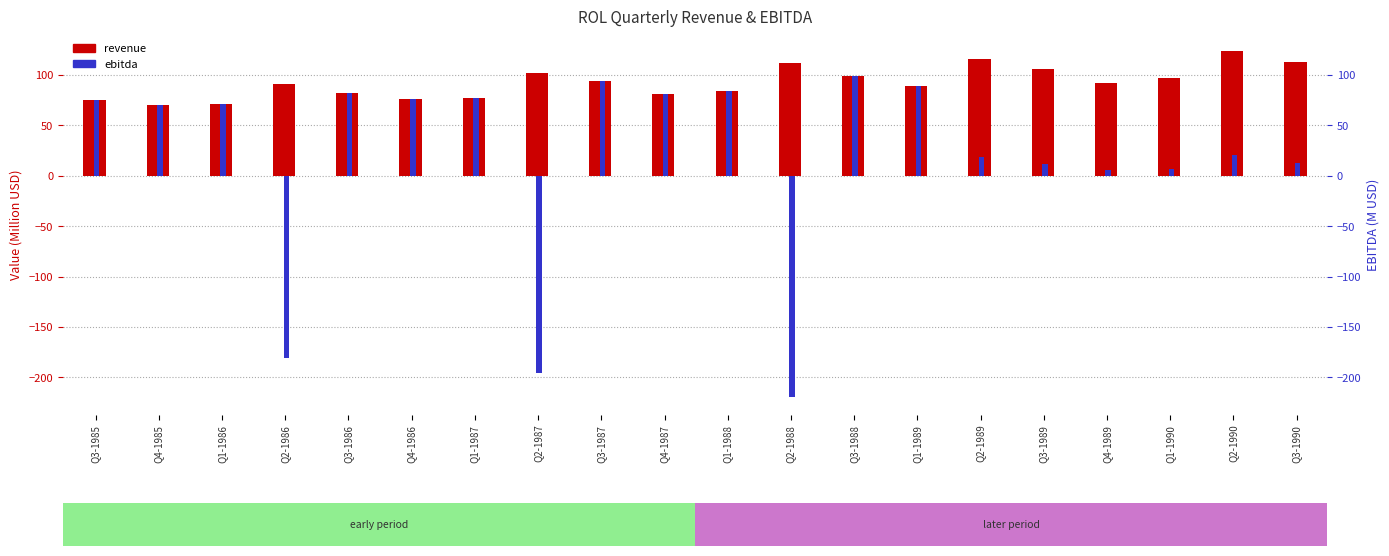

Rank the series by their maximum value, from highest to lowest.

revenue, ebitda